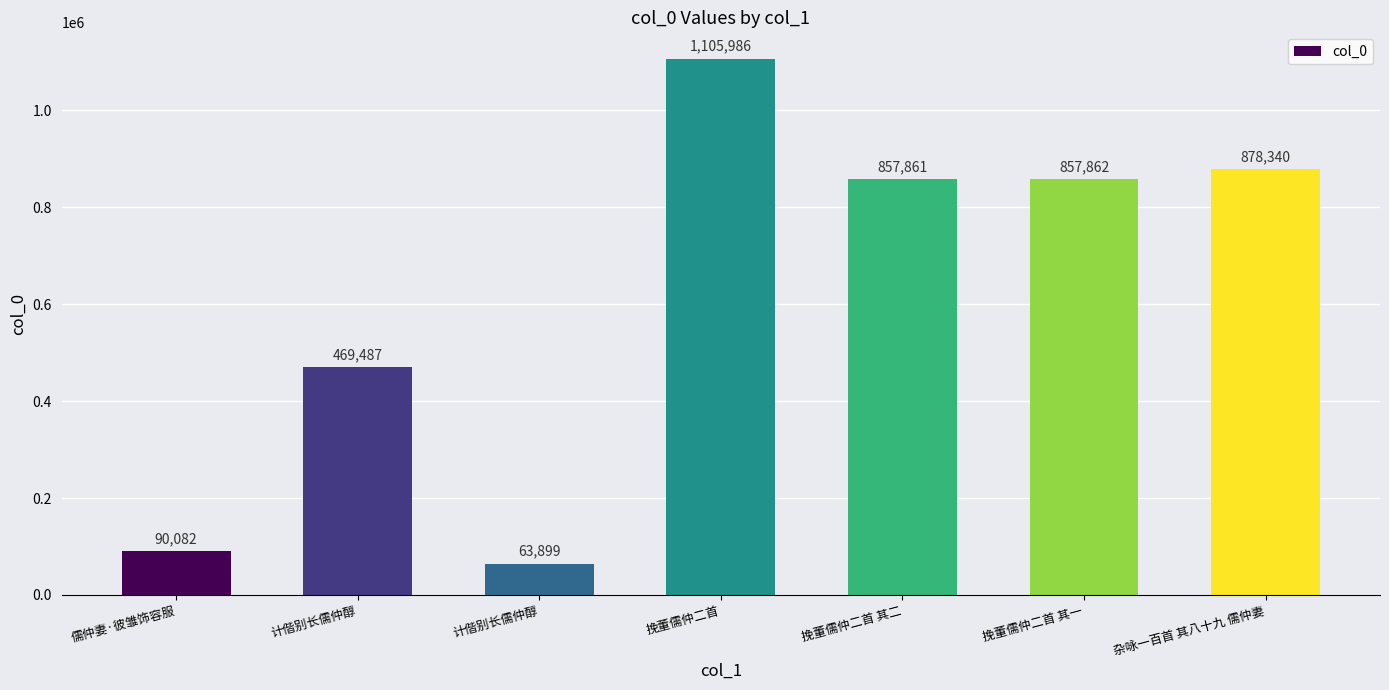

Is it true that the value at 挽董儒仲二首 其一 is 857862?

True